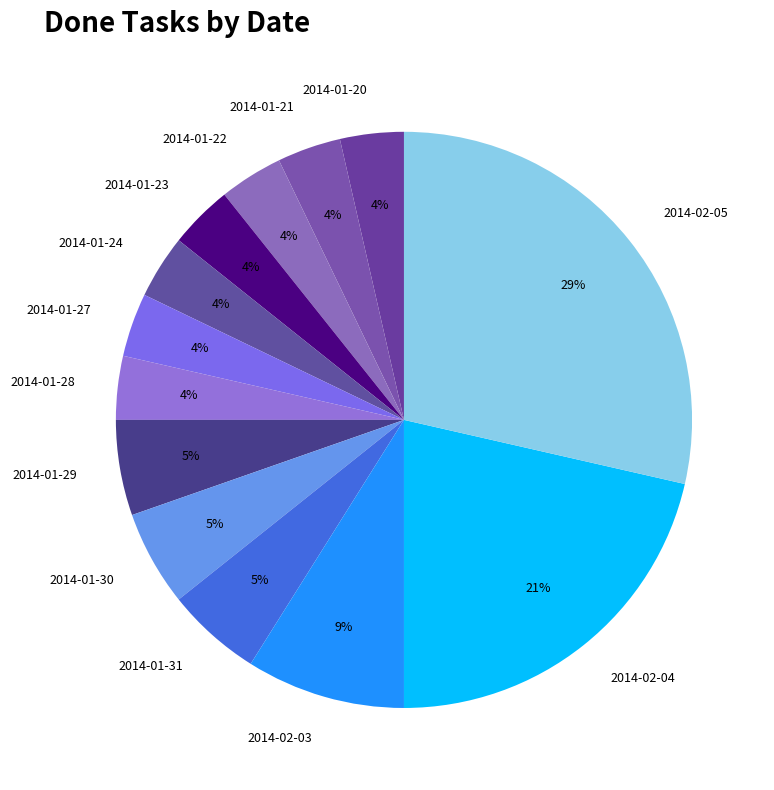

Is the sum of 2014-01-22 and 2014-01-20 greater than half?

No